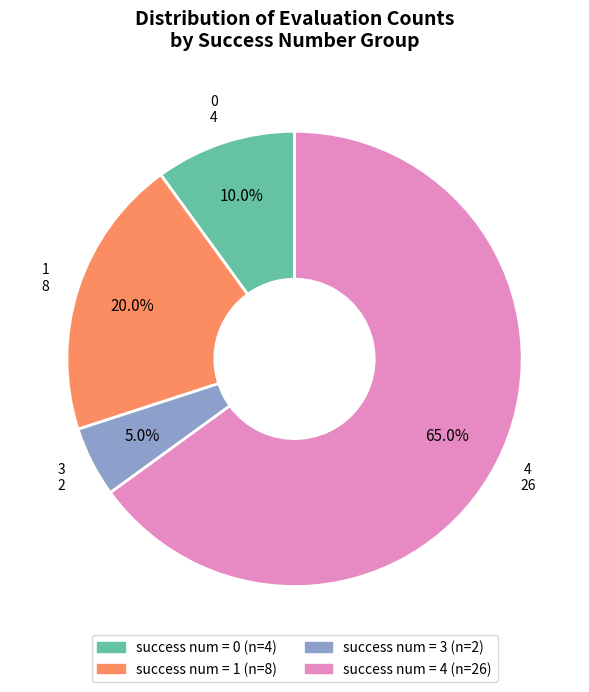

Is there a majority slice in this chart?

Yes